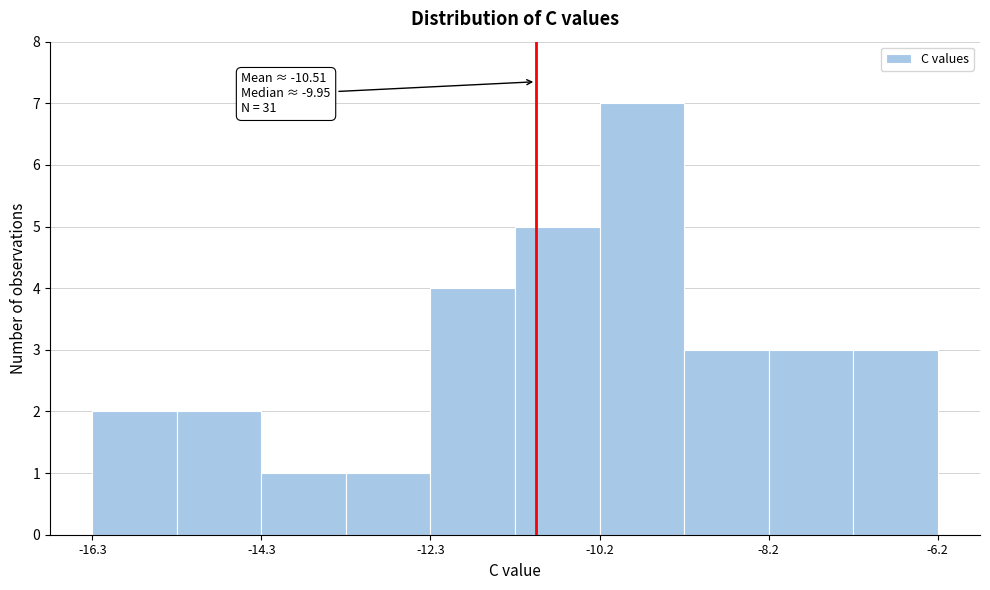

Read against the x-axis, roughly where is the centre of the tallest bar?

-9.5